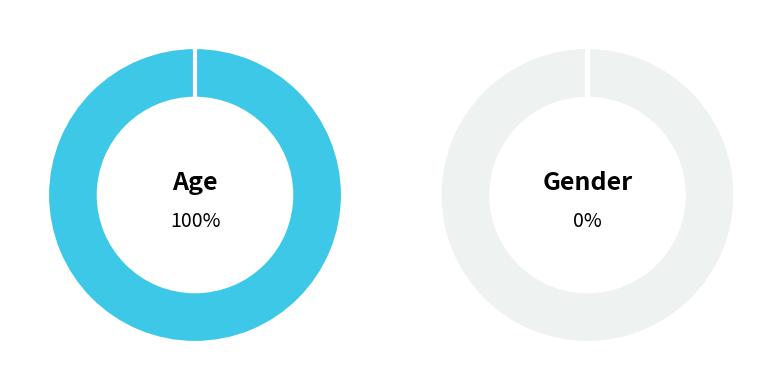

How many slices are in this pie chart?

2